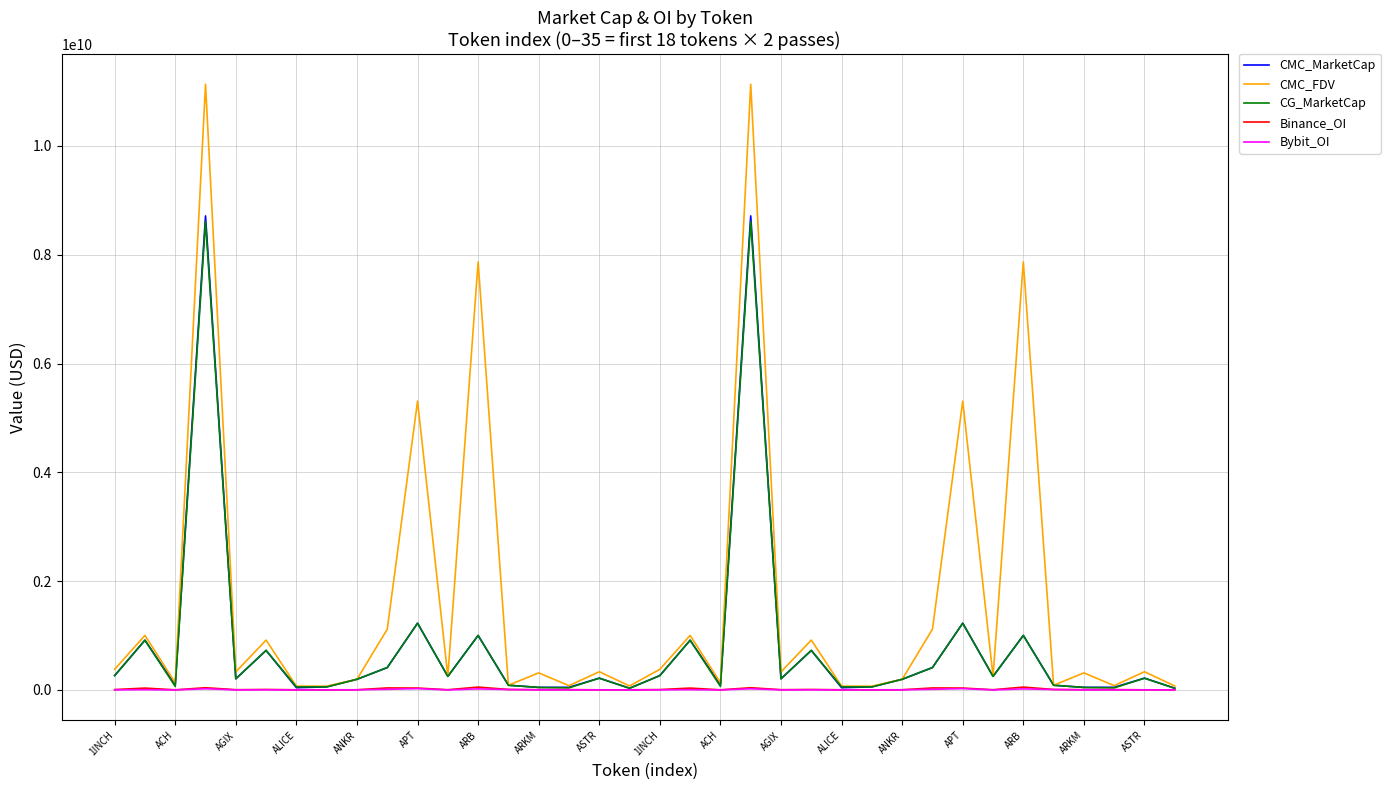

Which series has the largest range (max minus min)?

CMC_FDV